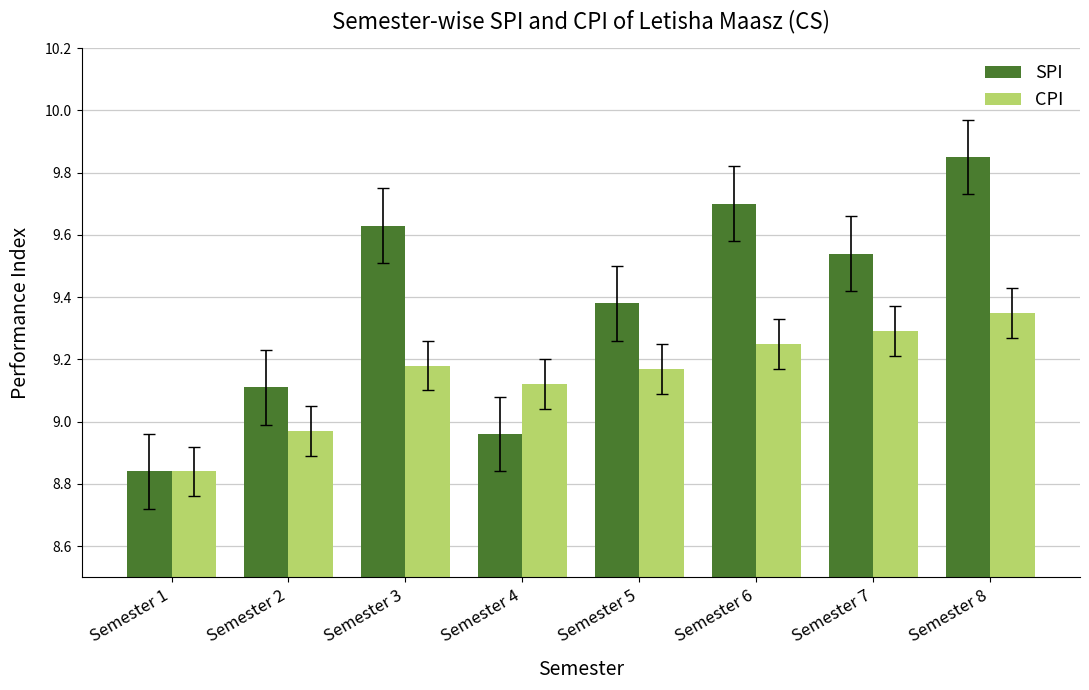

What is the sum of the CPI values at Semester 7 and Semester 2?

18.3